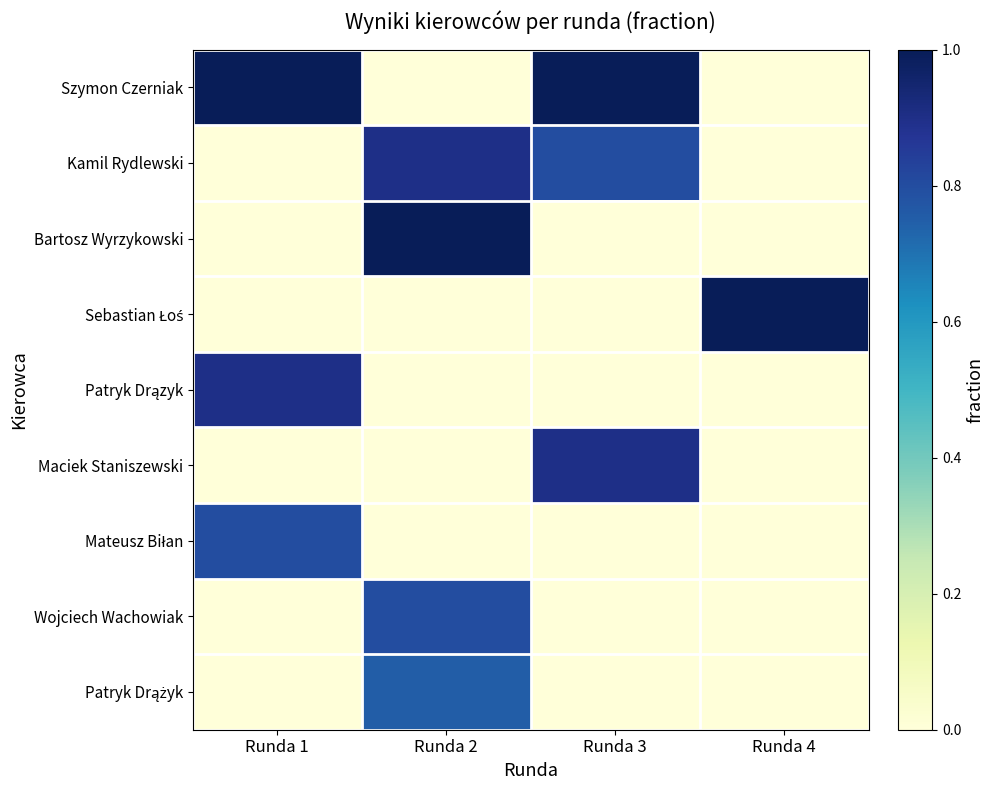

At which category does the chart reach its peak across all series?

Runda 1